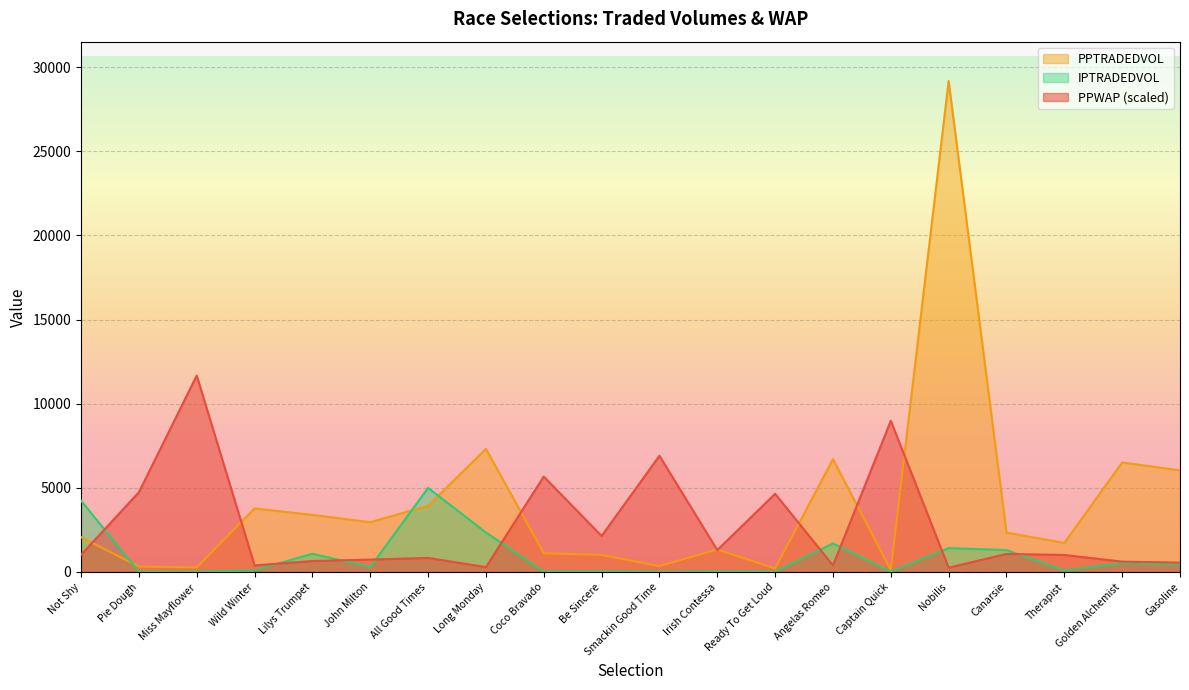

Rank the categories by IPTRADEDVOL value from highest to lowest.

All Good Times, Not Shy, Long Monday, Angelas Romeo, Nobilis, Canarsie, Lilys Trumpet, Golden Alchemist, Gasoline, John Milton, Wild Winter, Therapist, Be Sincere, Irish Contessa, Ready To Get Loud, Captain Quick, Coco Bravado, Pie Dough, Smackin Good Time, Miss Mayflower